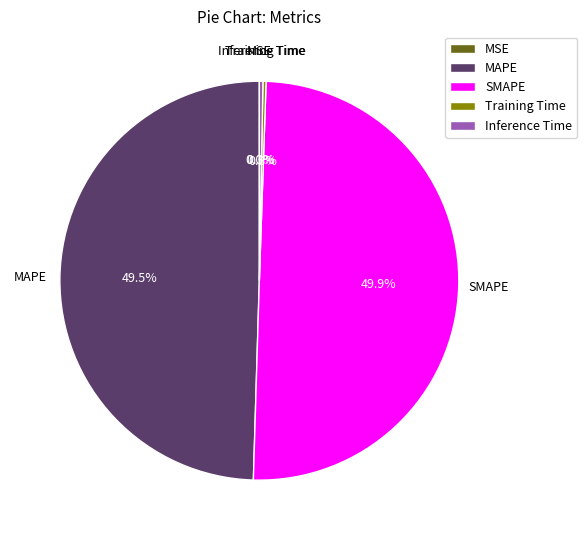

Does Inference Time represent more than half of the total?

No